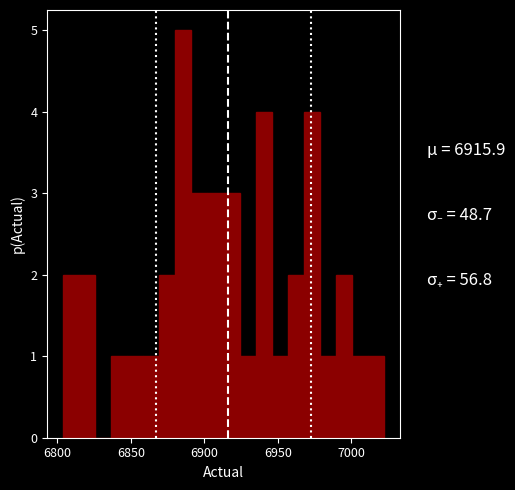

Read against the x-axis, roughly where is the centre of the tallest bar?

6885